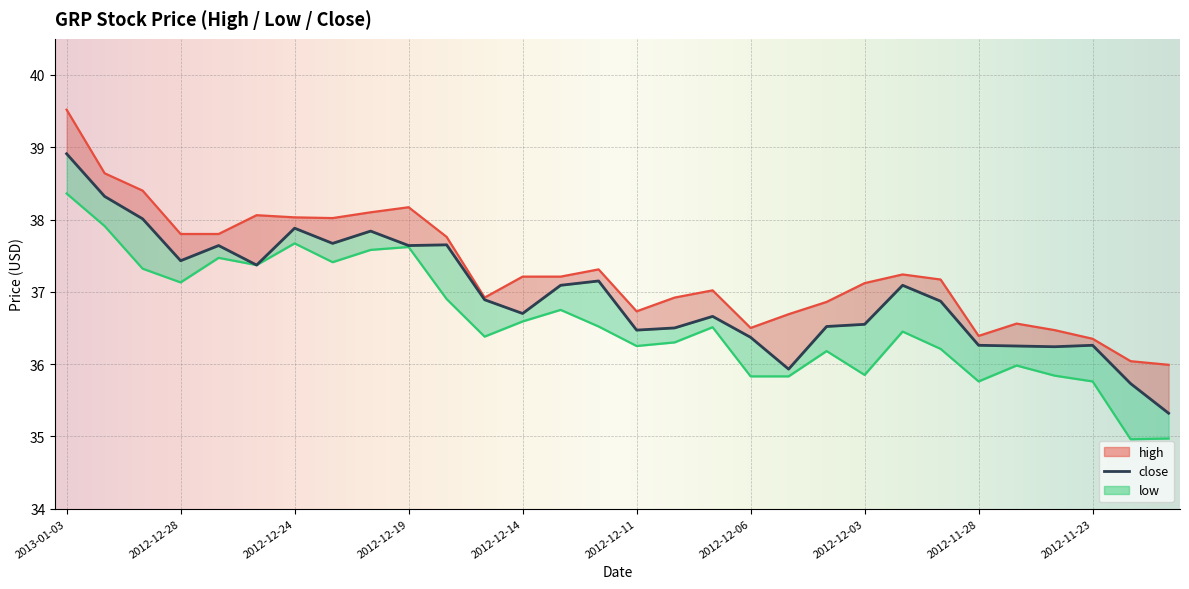

Where is the first local maximum for high?

2012-12-26